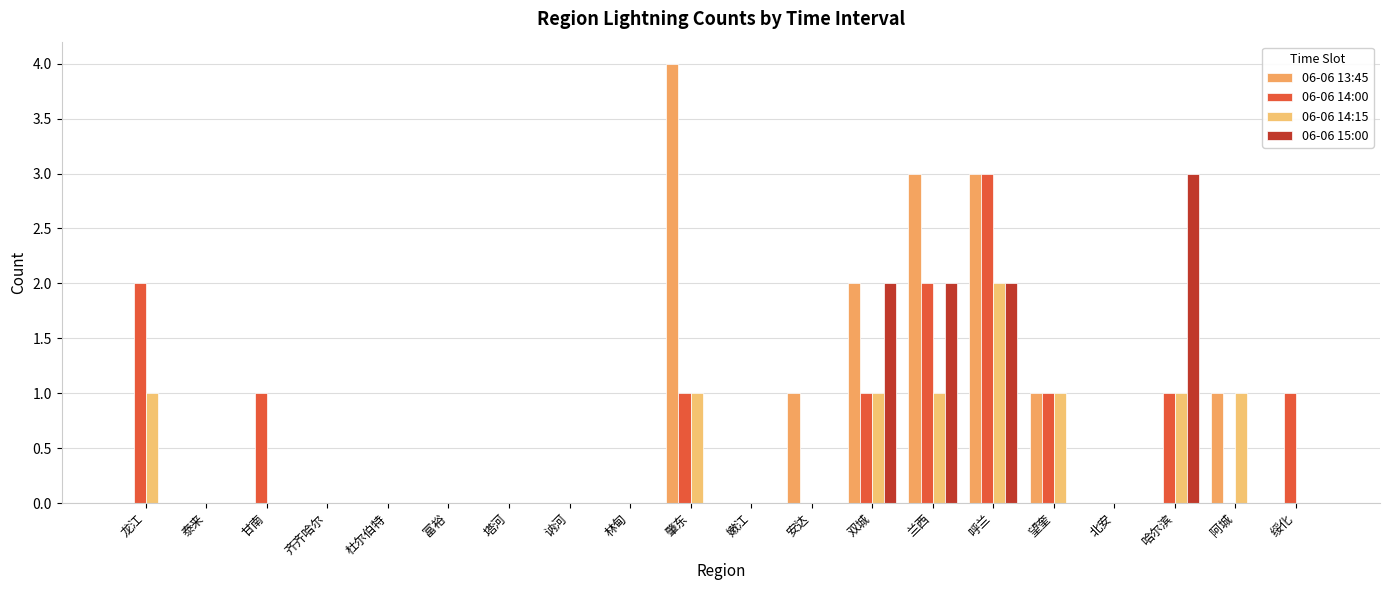

Are the bars horizontal?

No